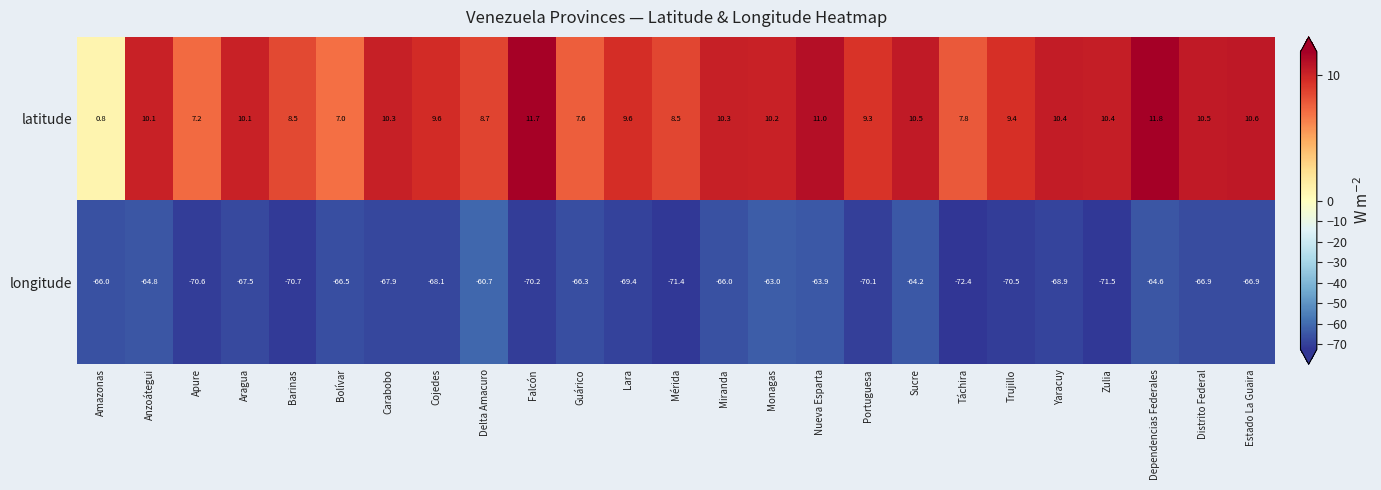

Which series has the largest range (max minus min)?

longitude